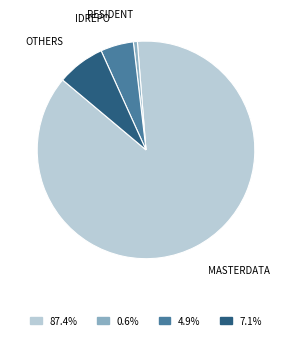

Does any single category account for the majority?

Yes